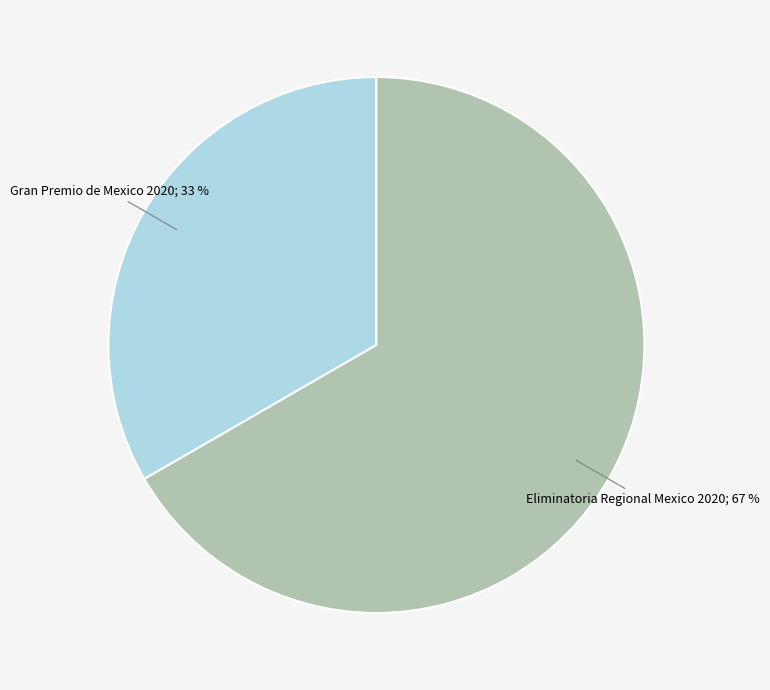

Count the number of slices in the pie.

2